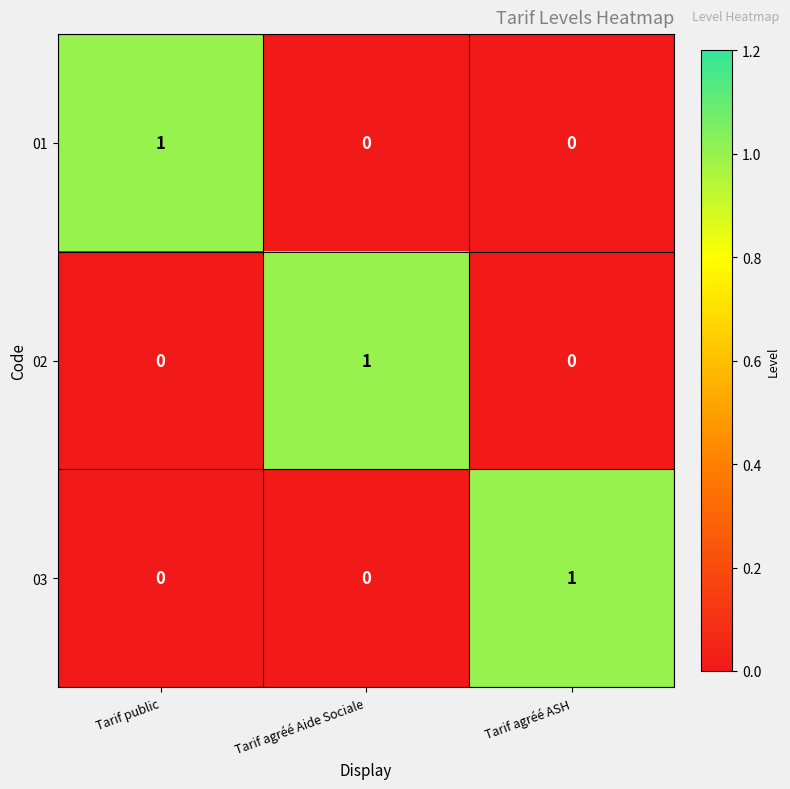

Reading left to right, extract all data points from this chart.

01: Tarif public=1	Tarif agréé Aide Sociale=0	Tarif agréé ASH=0
02: Tarif public=0	Tarif agréé Aide Sociale=1	Tarif agréé ASH=0
03: Tarif public=0	Tarif agréé Aide Sociale=0	Tarif agréé ASH=1